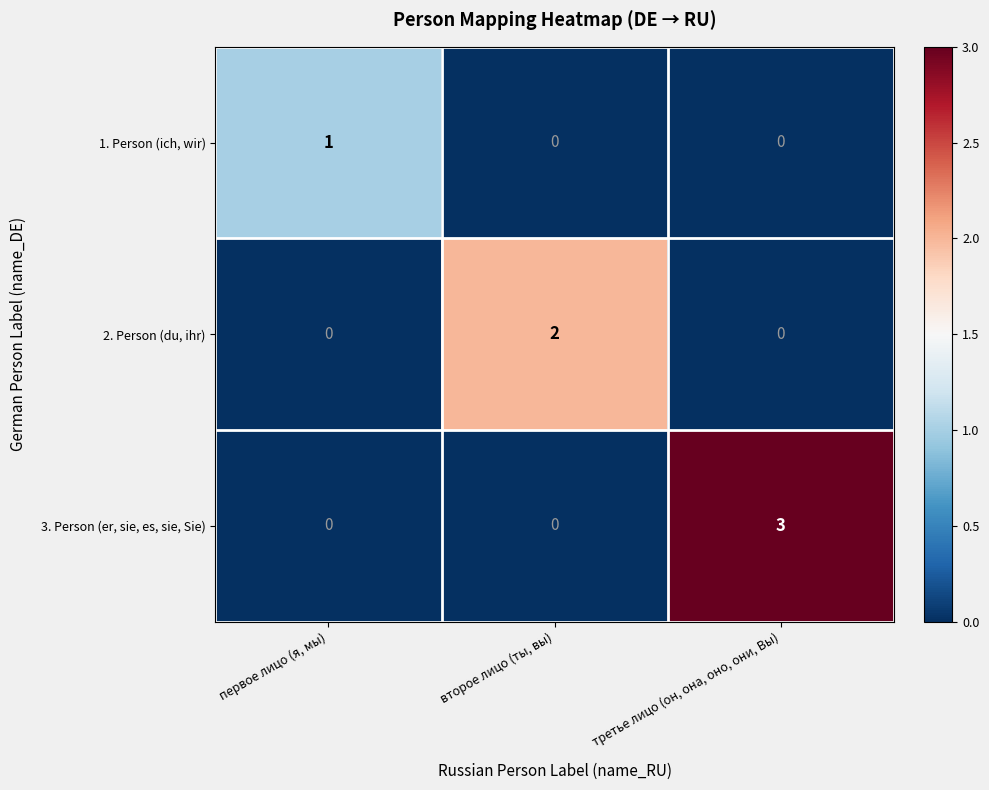

Which series changed the most between первое лицо (я, мы) and второе лицо (ты, вы)?

2. Person (du, ihr)